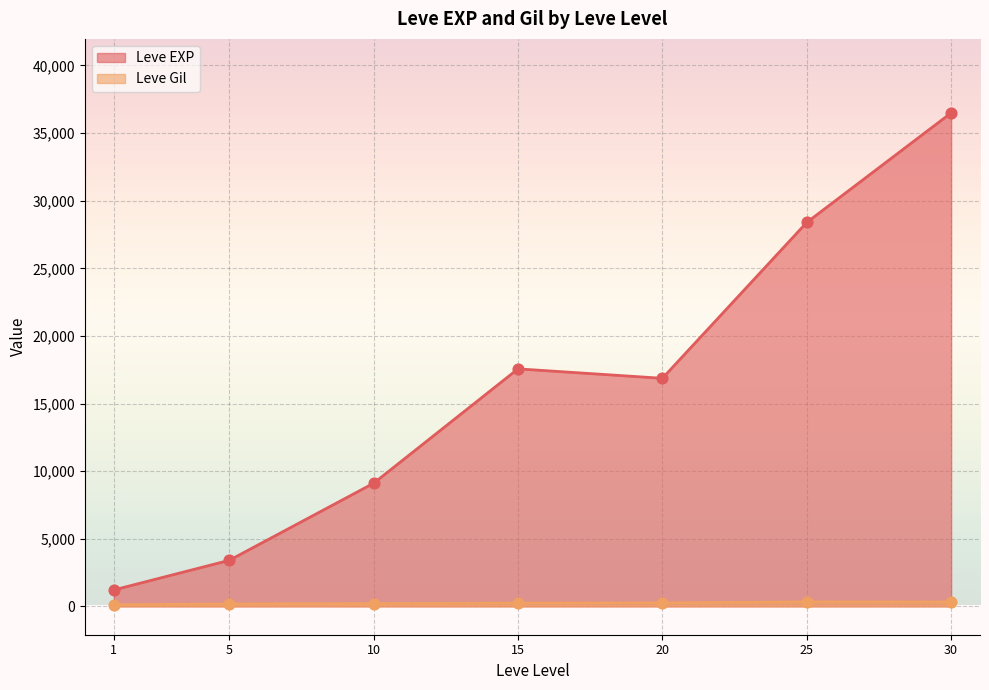

What is the total value across all series at 15?

17804.7